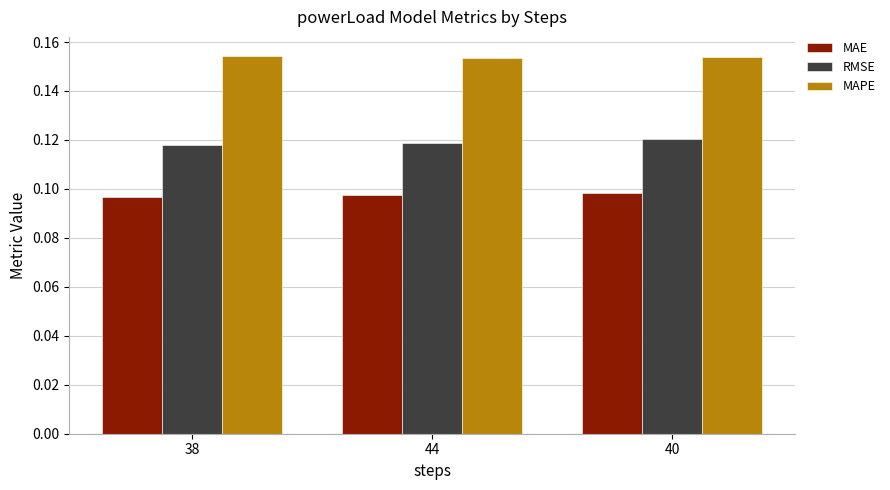

List the series in order of their peak value, lowest first.

MAE, RMSE, MAPE